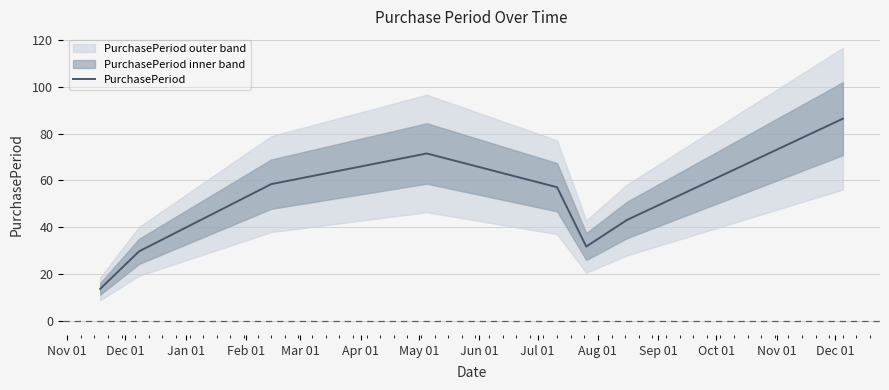

True or false: the data has more than 1 interior local peaks.

False